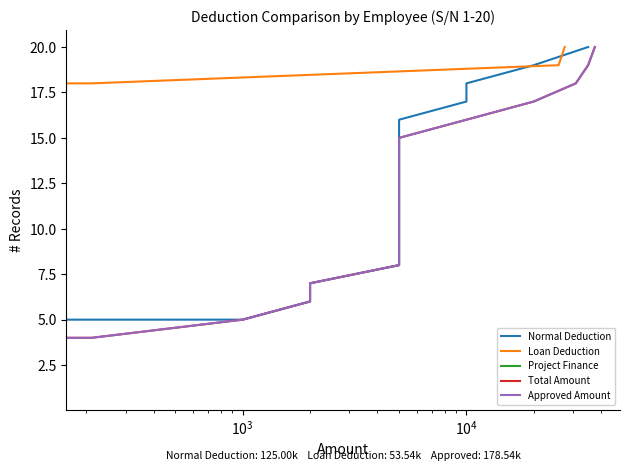

True or false: Approved Amount has a value of 24 at 13.

False